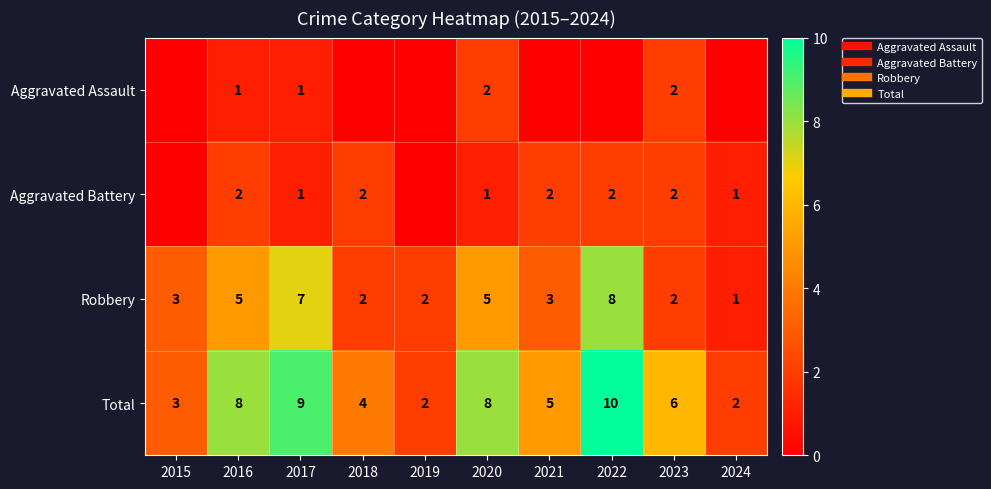

Which category has the highest value across all series?

2022